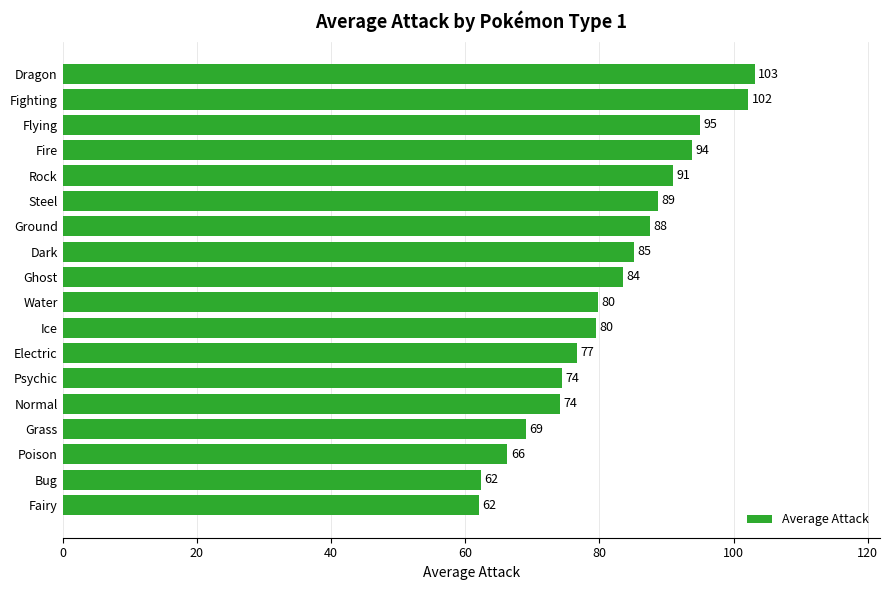

What is the minimum value shown in the chart?

62.0